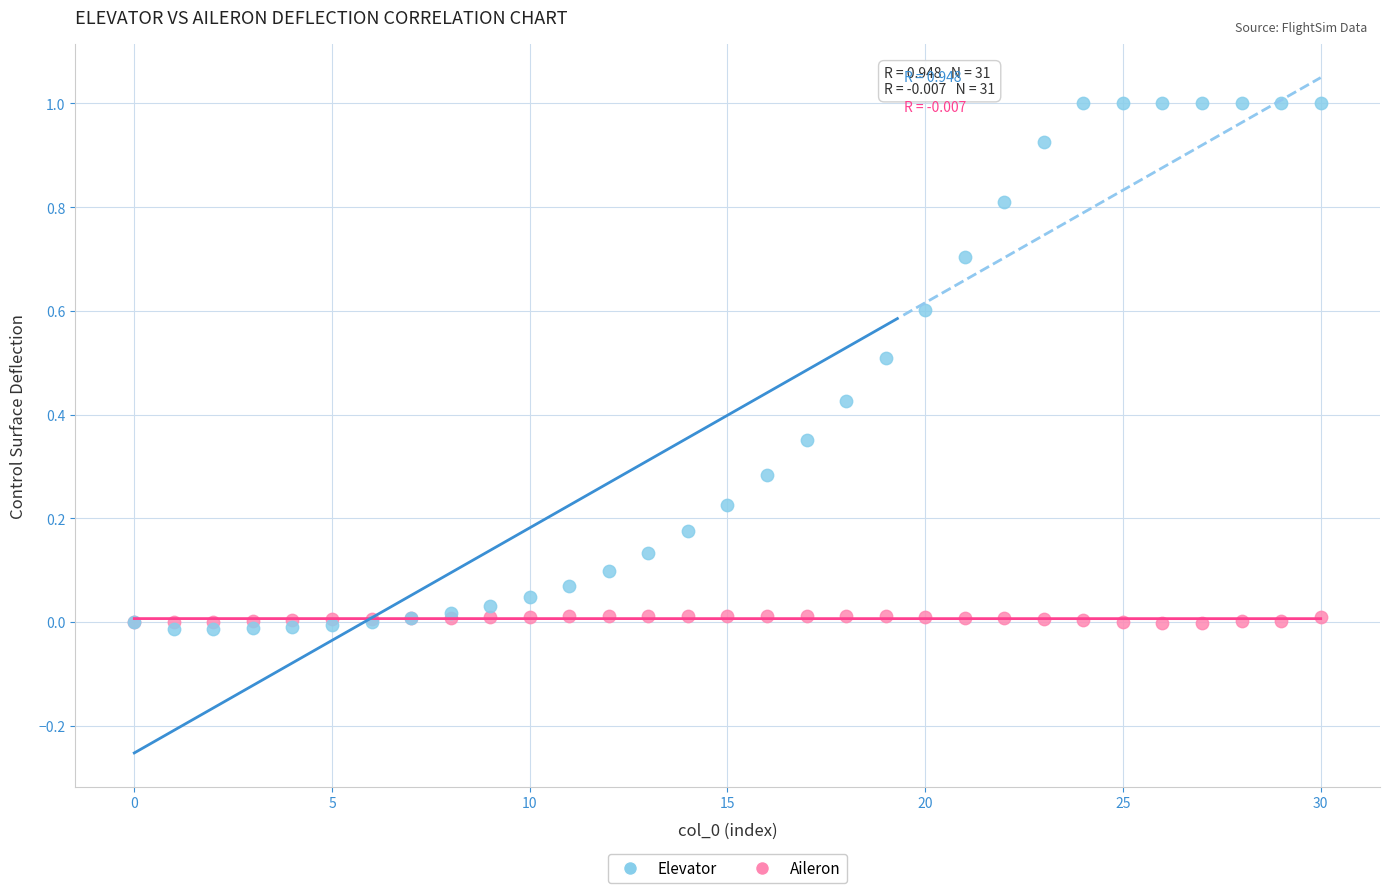

What are all the series names shown in the legend?

Elevator, Aileron